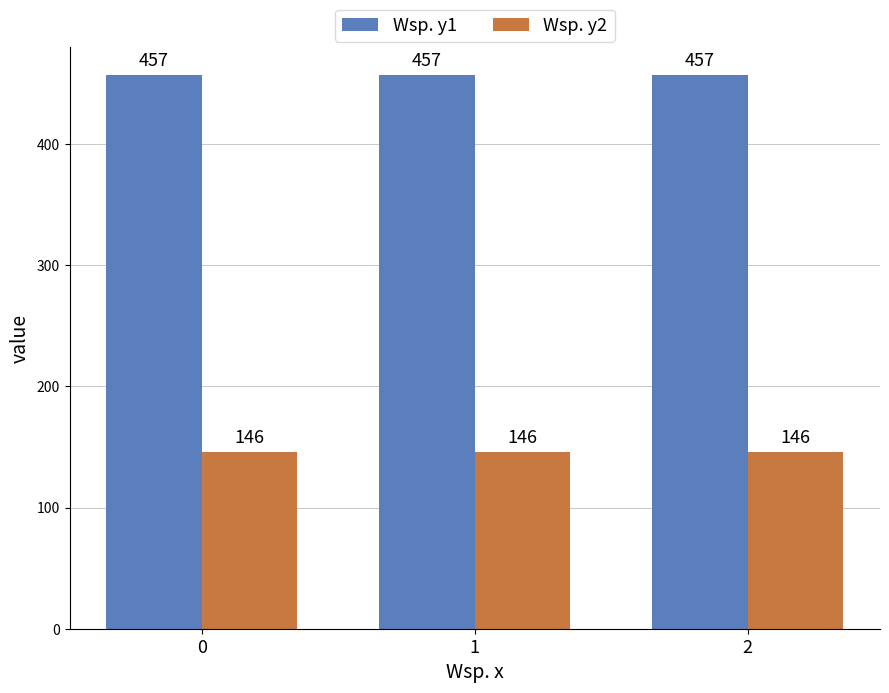

List the series in order of their overall mean, highest first.

Wsp. y1, Wsp. y2